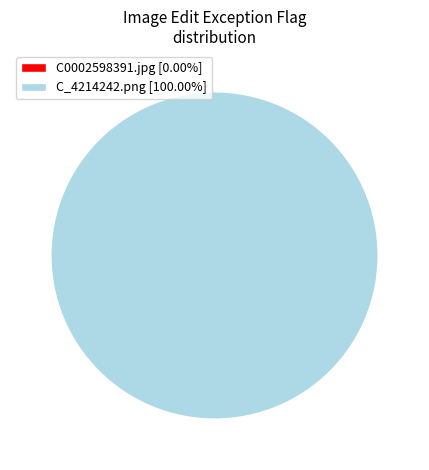

Rank the categories by value from lowest to highest.

C0002598391.jpg, C_4214242.png